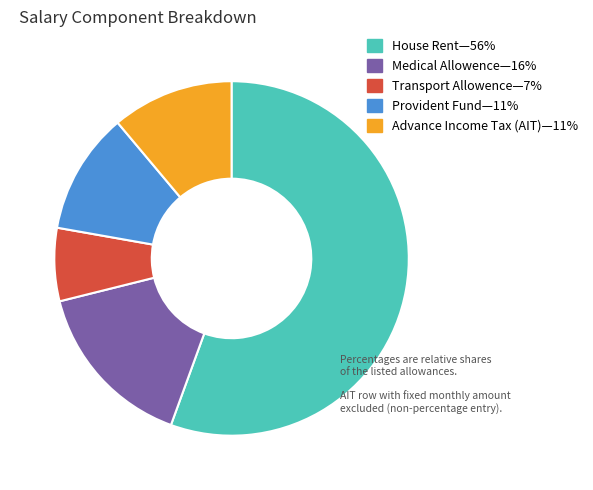

Is there a majority slice in this chart?

Yes